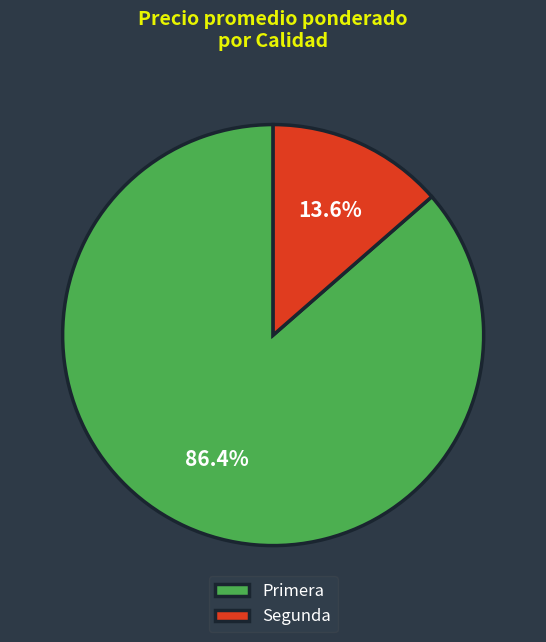

To the nearest percent, what is the average slice percentage?

50%